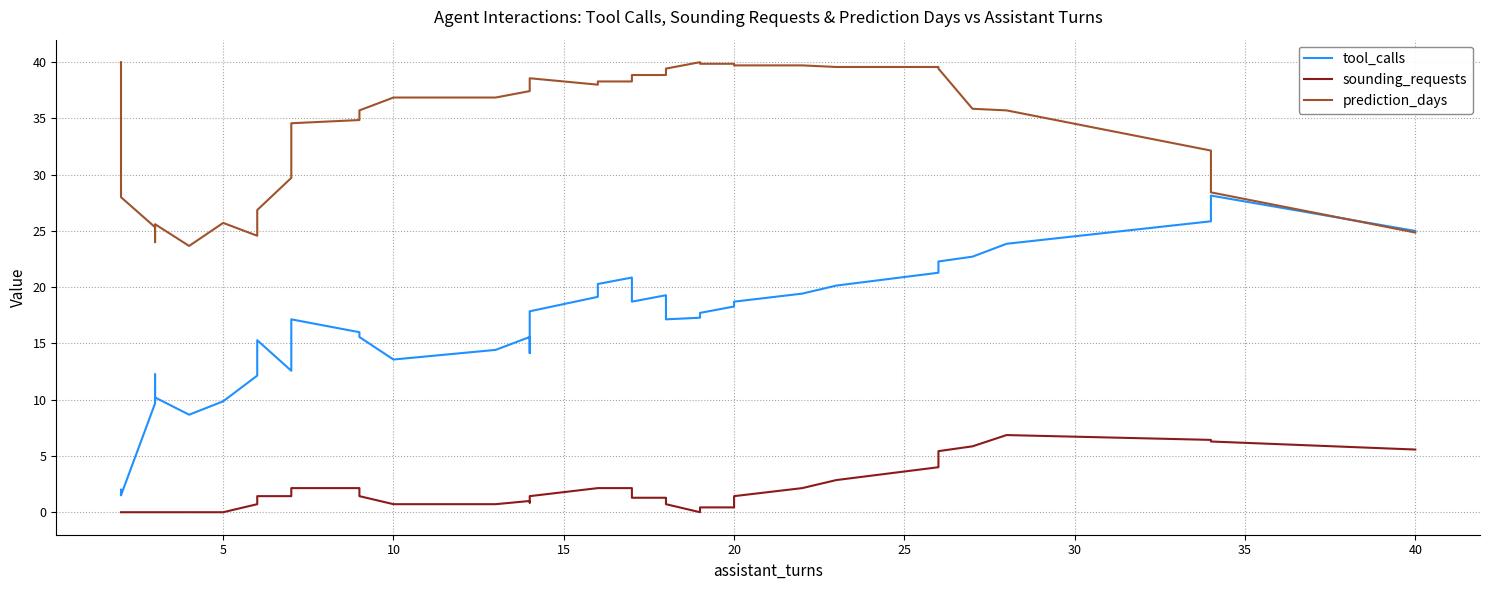

Does the chart have visible grid lines?

Yes